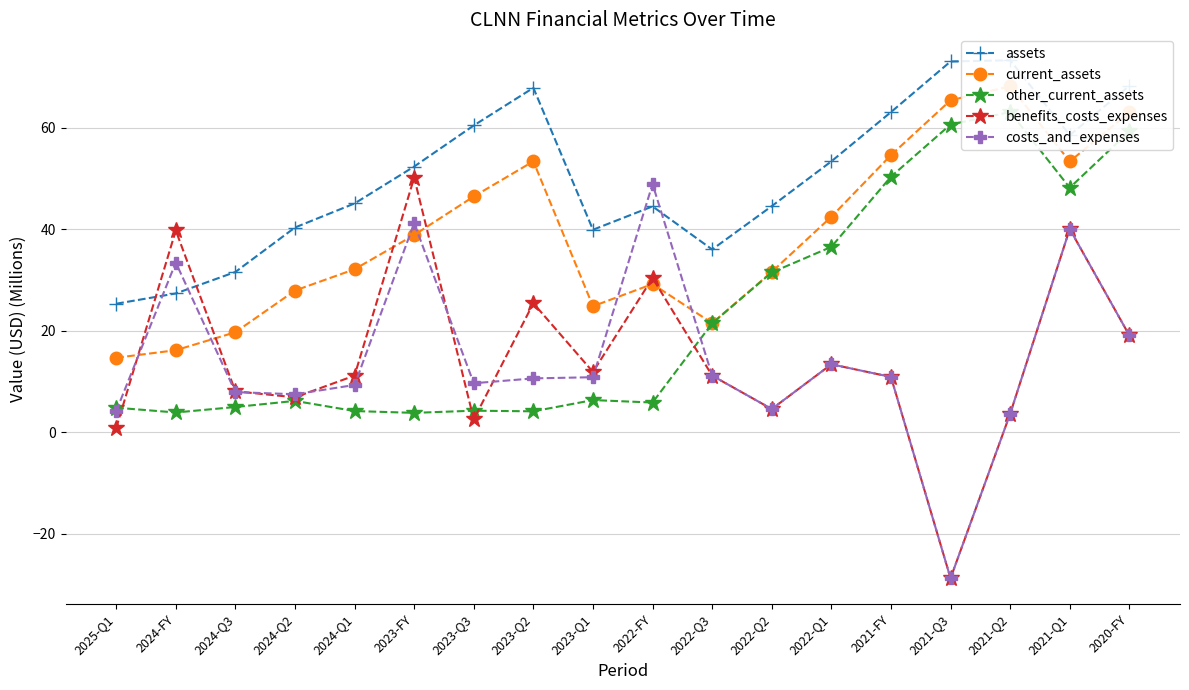

What is the spread (max minus min) of values at 2023-Q1?

33.6